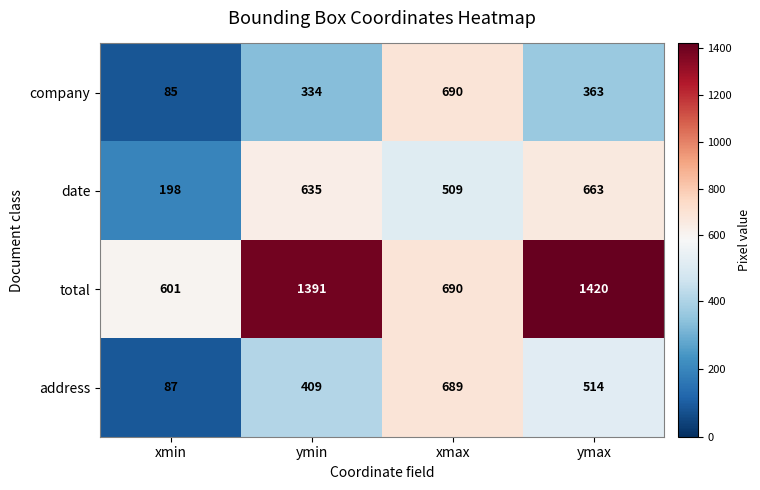

What is the approximate value of company at xmax?

690